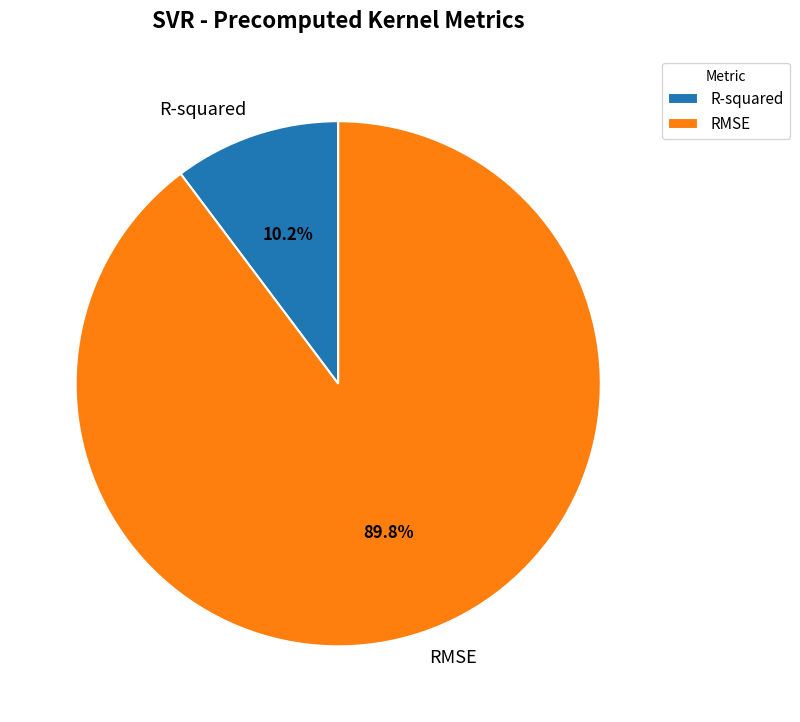

Which slice is the largest?

RMSE